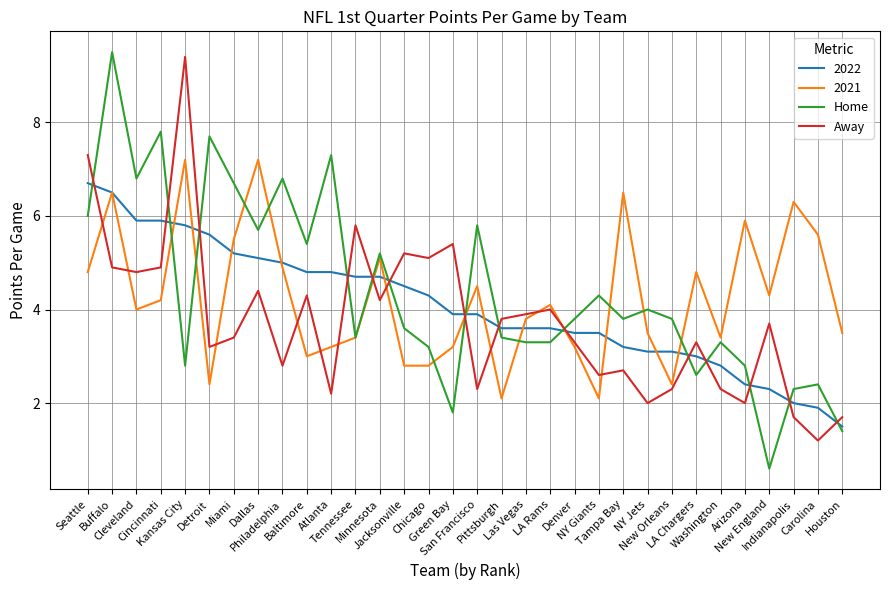

Where is the first local maximum for Away?

Kansas City